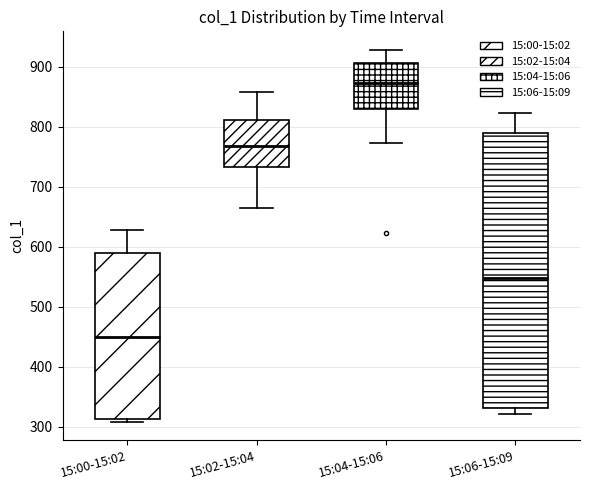

Reading left to right, transcribe this box plot: for each box, give where its median line is, the range the box spans, and where its two whiskers end, as read against the y-axis. The values are not printed on the chart, so give them approximately, as read against the axis.

15:00-15:02: median 450, box 310 to 590, whiskers 310 (just below the box's lower edge) to 630
15:02-15:04: median 770, box 730 to 810, whiskers 660 to 860
15:04-15:06: median 870, box 830 to 910, whiskers 770 to 930
15:06-15:09: median 550, box 330 to 790, whiskers 320 to 820